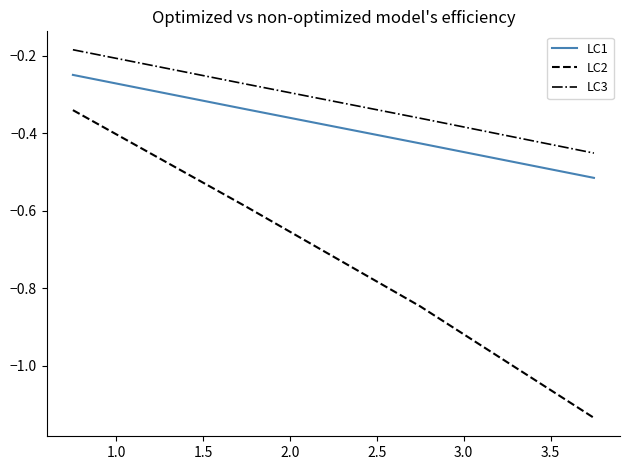

Rank the series by their maximum value, from highest to lowest.

LC3, LC1, LC2